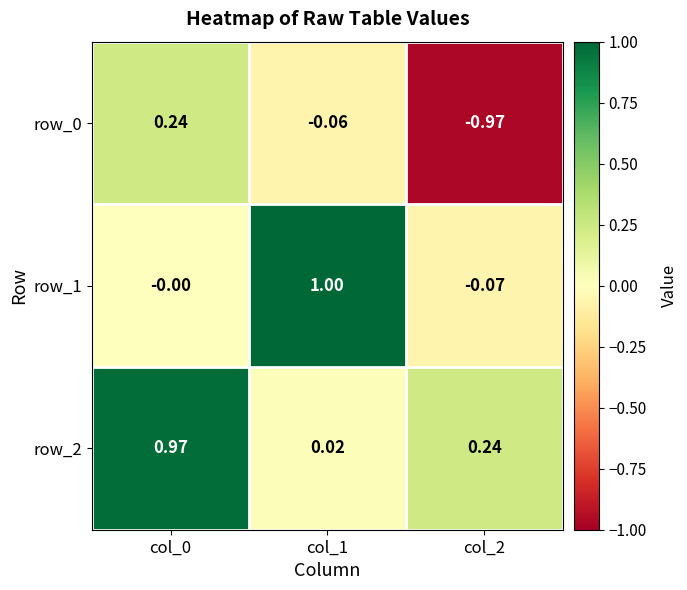

Which category has the lowest value across all series?

col_2